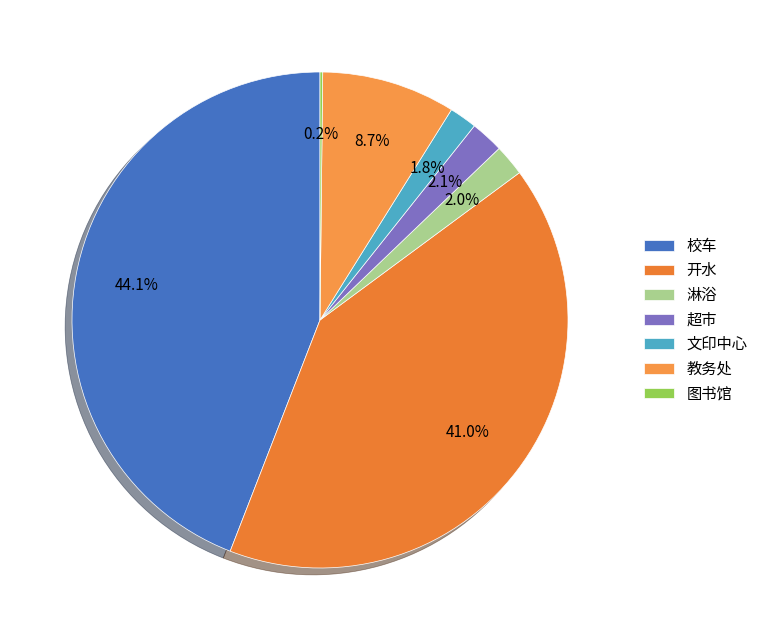

Count the number of slices in the pie.

7